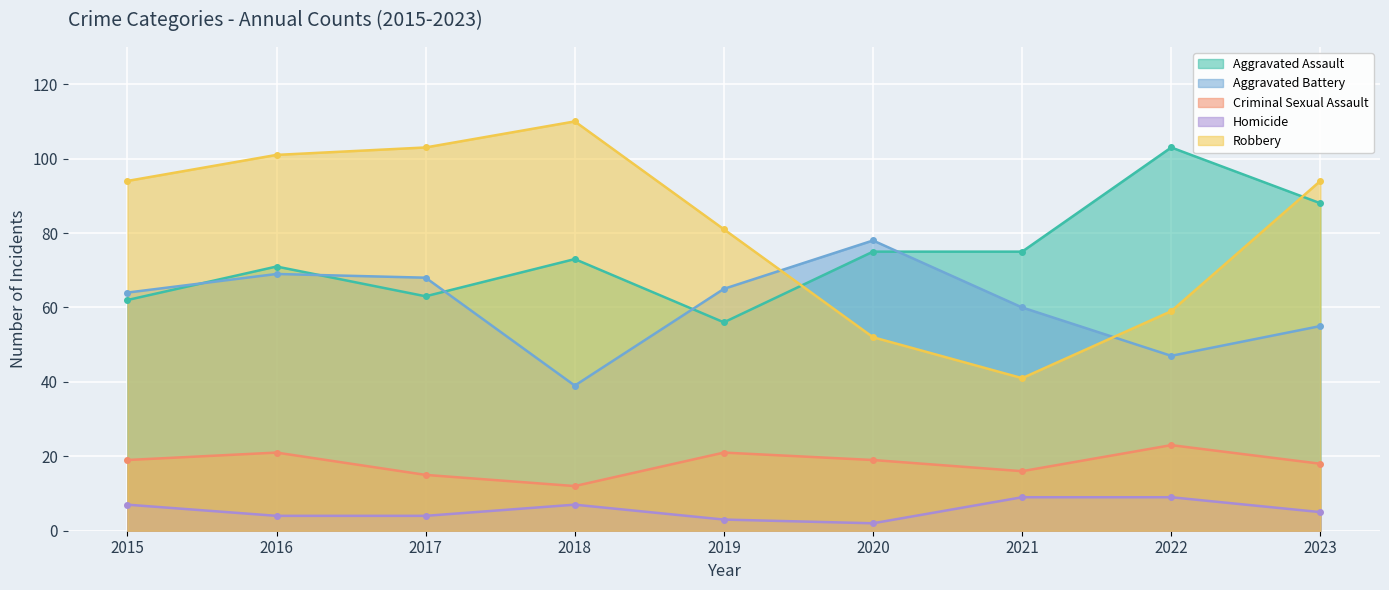

Reading left to right, extract all data points from this chart.

Aggravated Assault: 62	71	63	73	56	75	75	103	88
Aggravated Battery: 64	69	68	39	65	78	60	47	55
Criminal Sexual Assault: 19	21	15	12	21	19	16	23	18
Homicide: 7	4	4	7	3	2	9	9	5
Robbery: 94	101	103	110	81	52	41	59	94